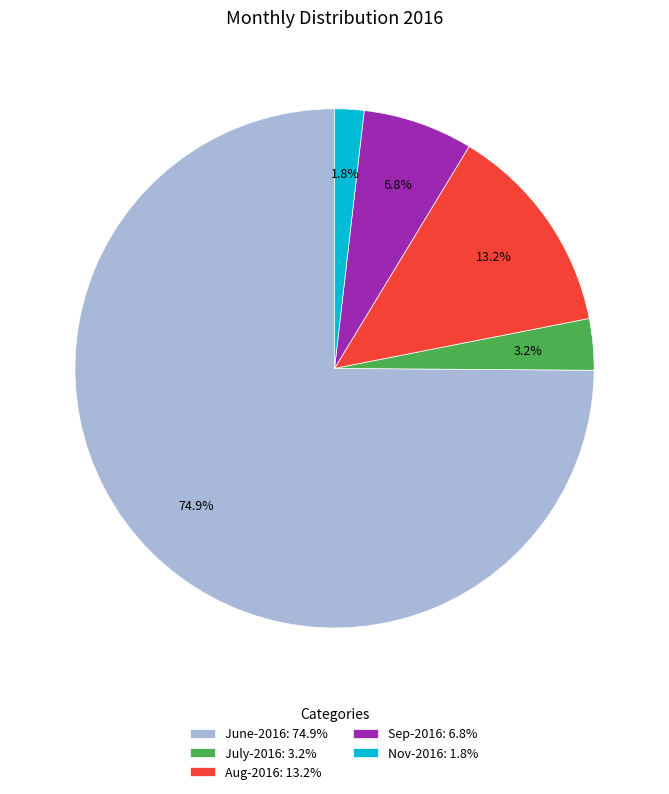

Combined, do Nov-2016: 1.8% and July-2016: 3.2% account for over 50%?

No